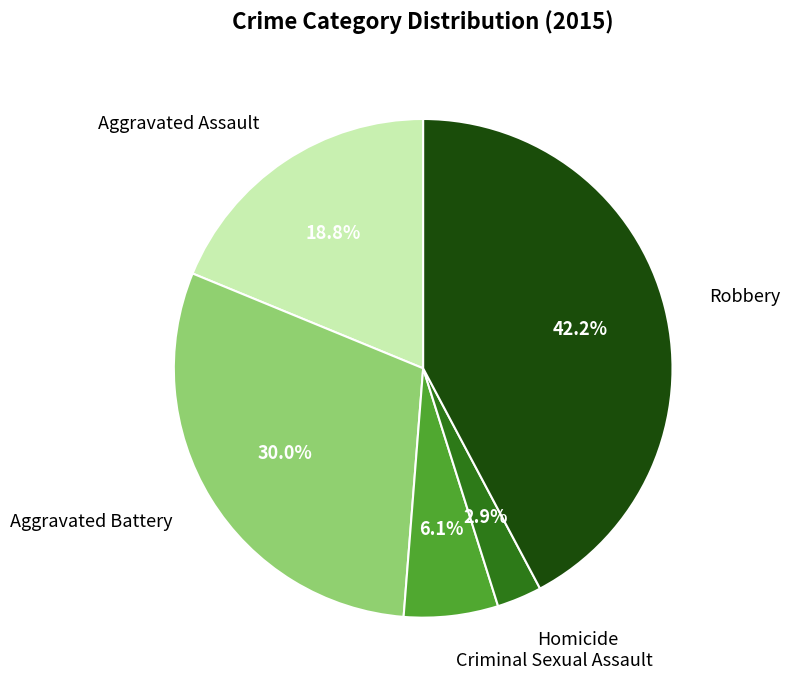

Count the number of slices in the pie.

5